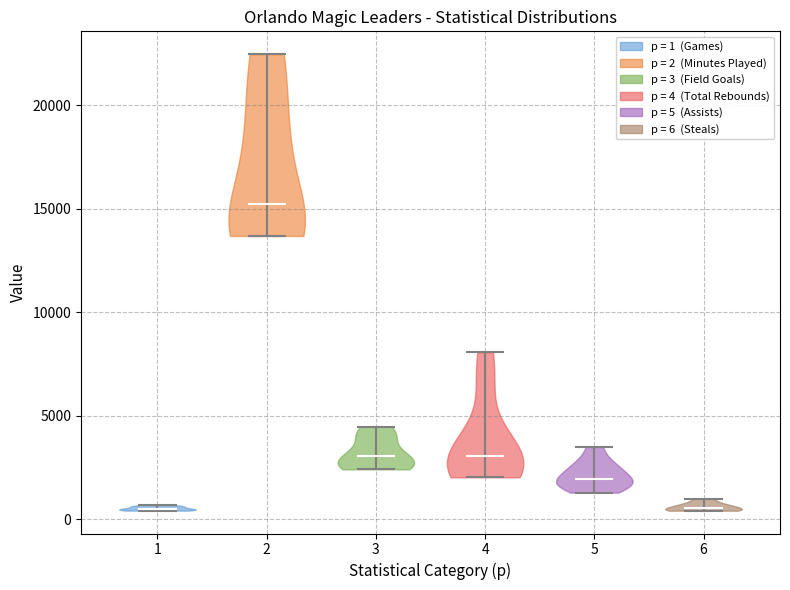

Reading left to right, read every violin against the y-axis: where its median line is, and the lowest and highest points it reaches. The values are not printed on the chart, so give them approximately, as read against the axis.

1: median line 500, lowest point 500, highest point 500
2: median line 15000, lowest point 13500, highest point 22500
3: median line 3000, lowest point 2500, highest point 4500
4: median line 3000, lowest point 2000, highest point 8000
5: median line 2000, lowest point 1500, highest point 3500
6: median line 500, lowest point 500, highest point 1000